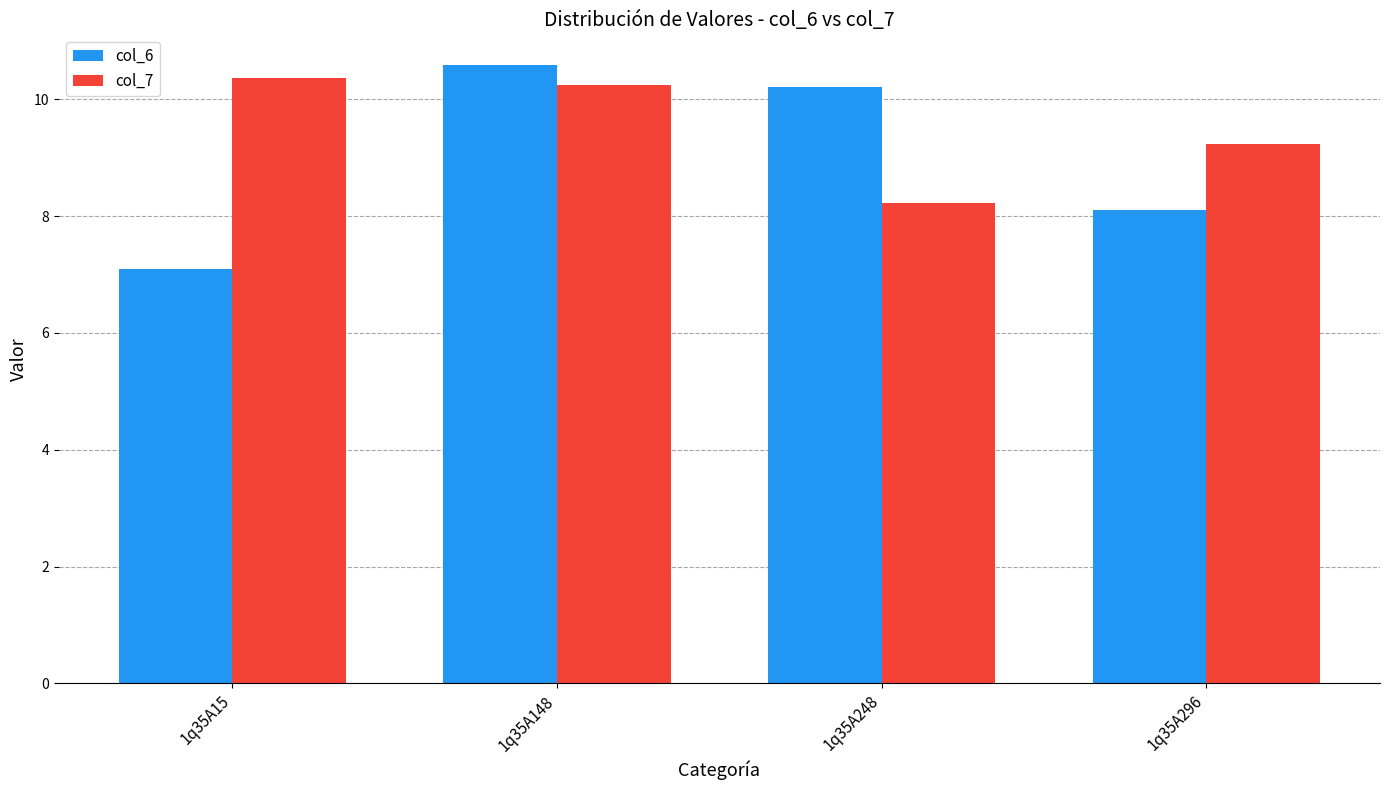

Which series has the largest total across all categories?

col_7